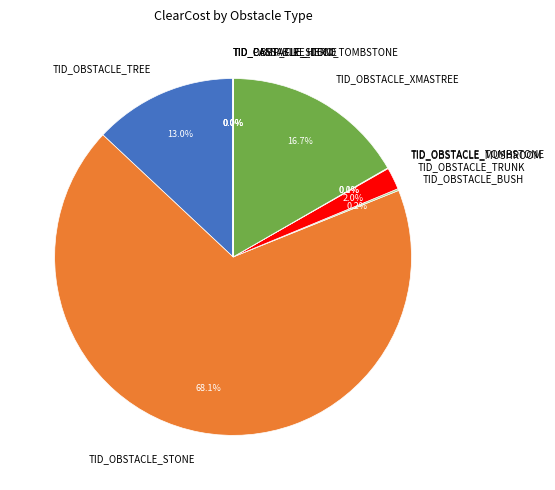

Between TID_OBSTACLE_TREE and TID_OBSTACLE_STONE, which is larger?

TID_OBSTACLE_STONE